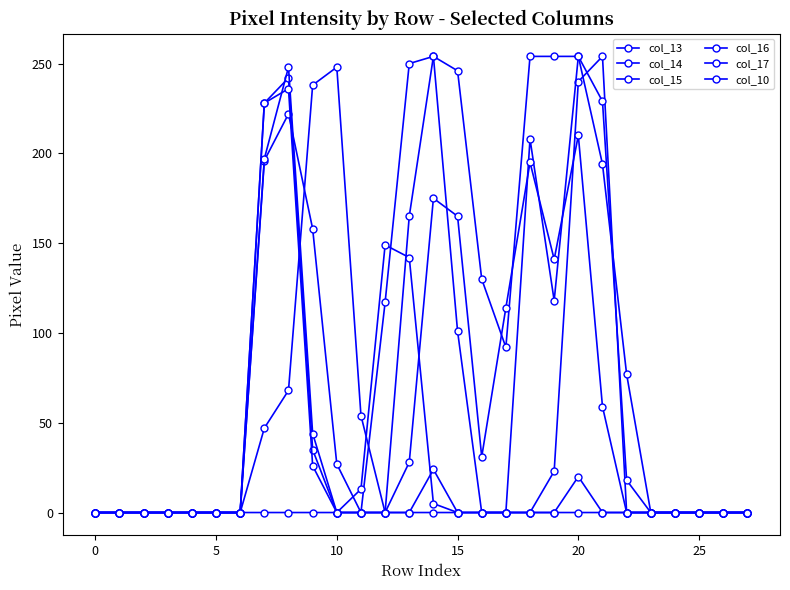

How many lines are shown in the chart?

6